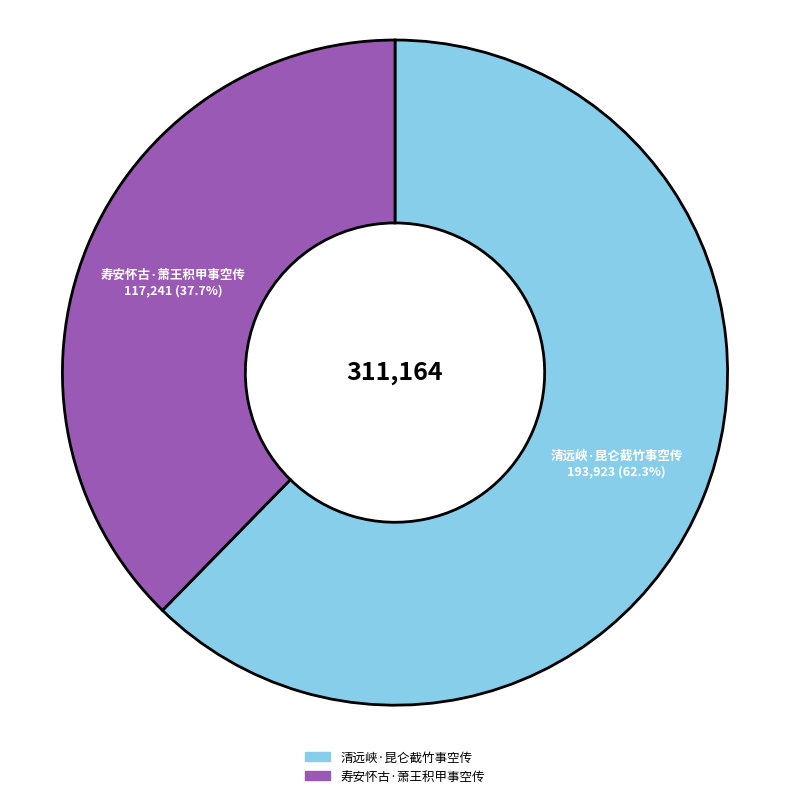

How many slices are in this pie chart?

2